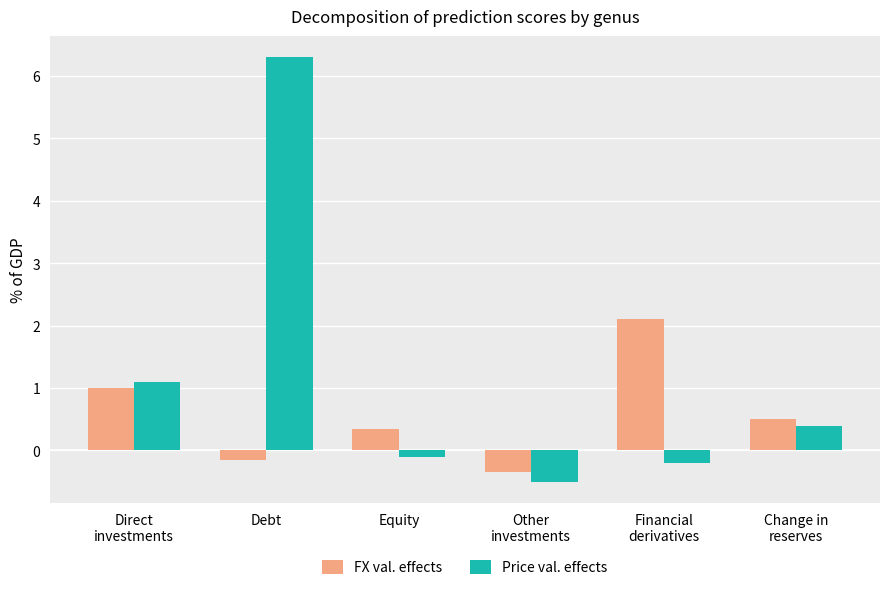

What is the difference between the second highest and minimum values in the FX val. effects series?

1.3